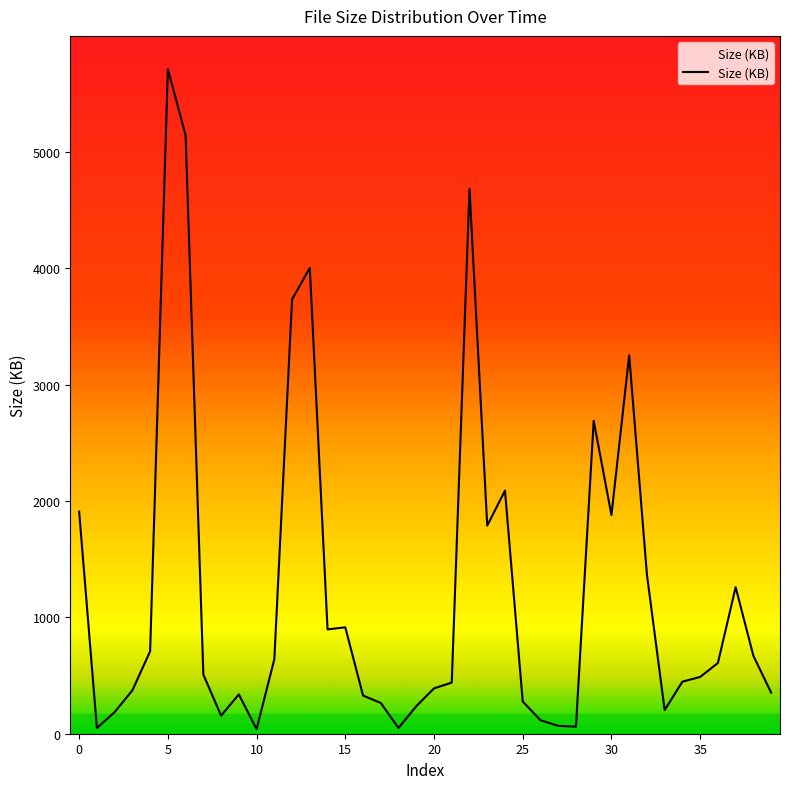

What is the greatest value displayed?

5713.6